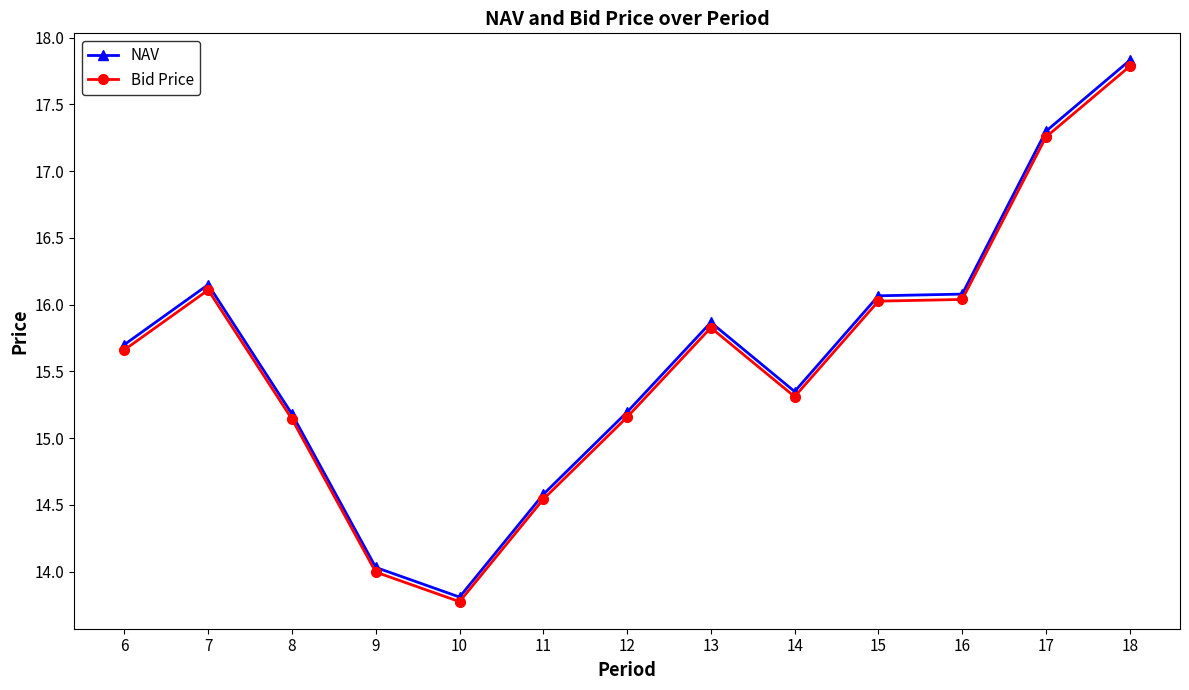

At which category is the sum across all series the highest?

18